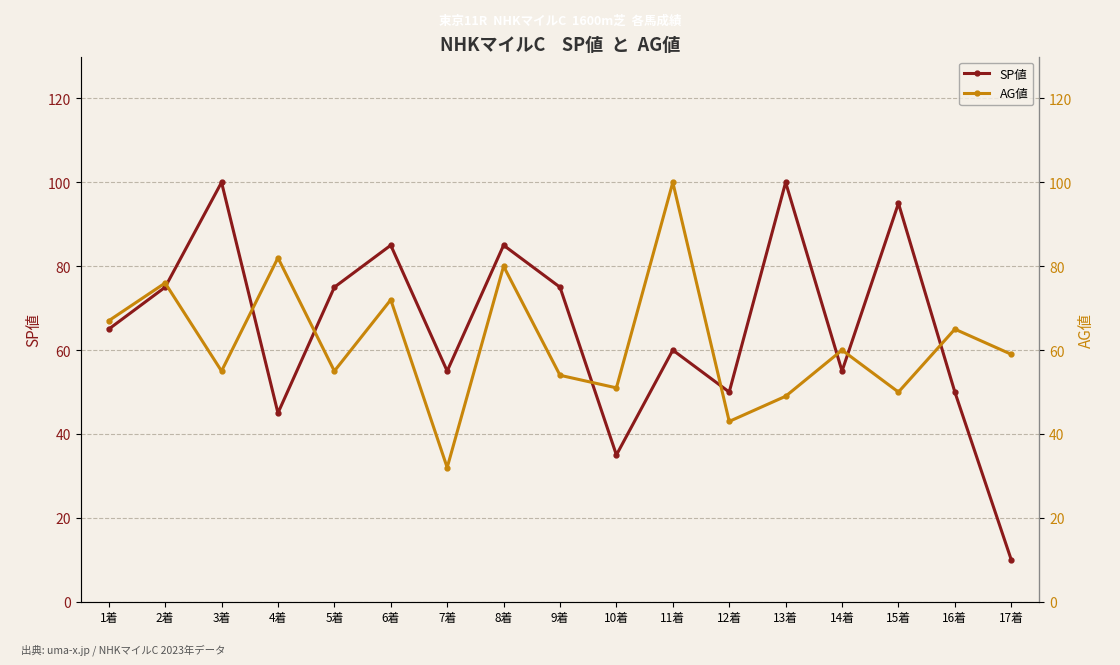

What is the minimum value for SP値?

10